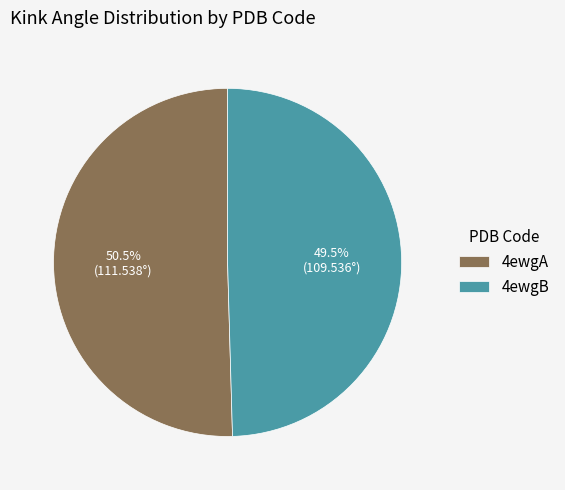

Which slice represents more than half of the pie?

4ewgA